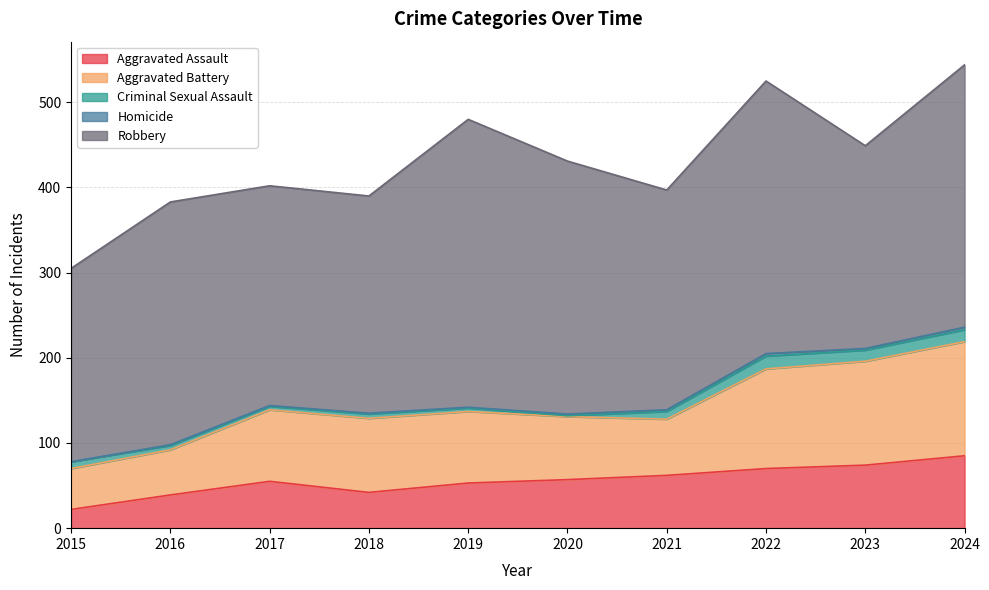

What are all the series names shown in the legend?

Aggravated Assault, Aggravated Battery, Criminal Sexual Assault, Homicide, Robbery